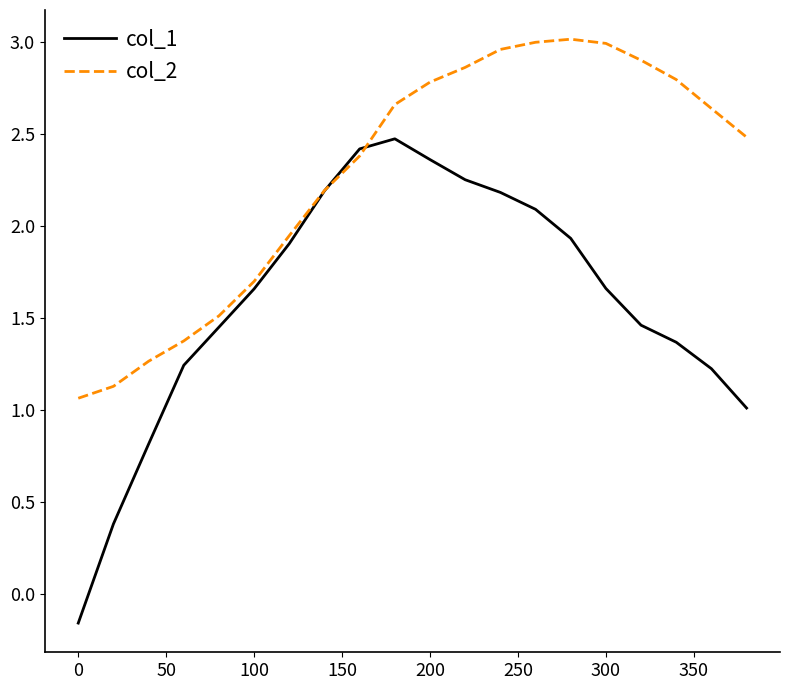

List the series in order of their peak value, lowest first.

col_1, col_2